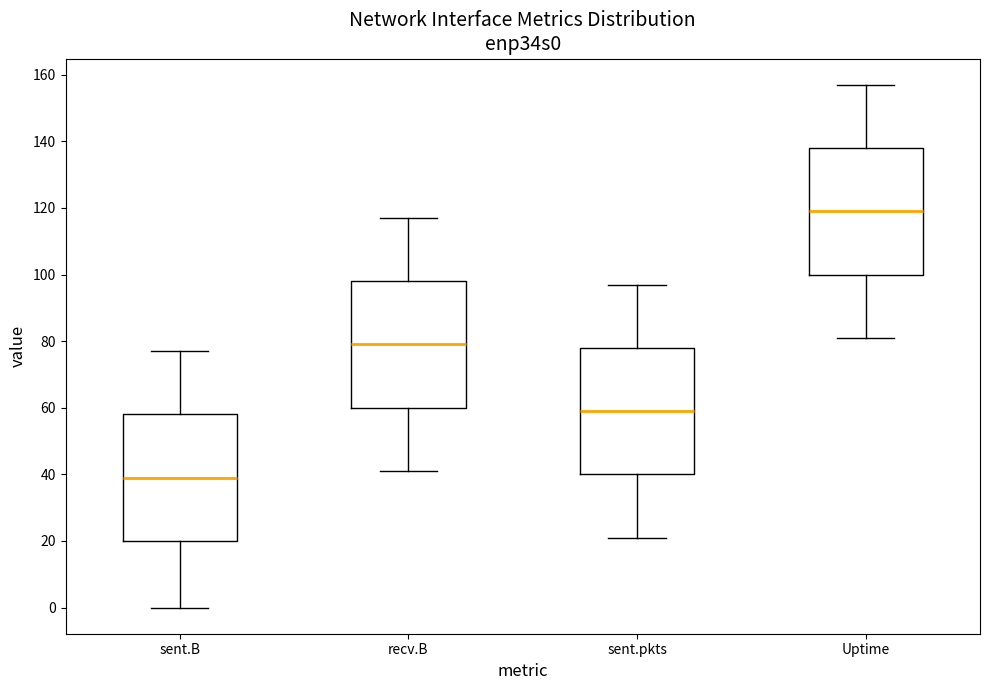

Where does the median line of the box for recv.B sit on the y-axis? The values are not printed on the chart, so give them approximately, as read against the axis.

80